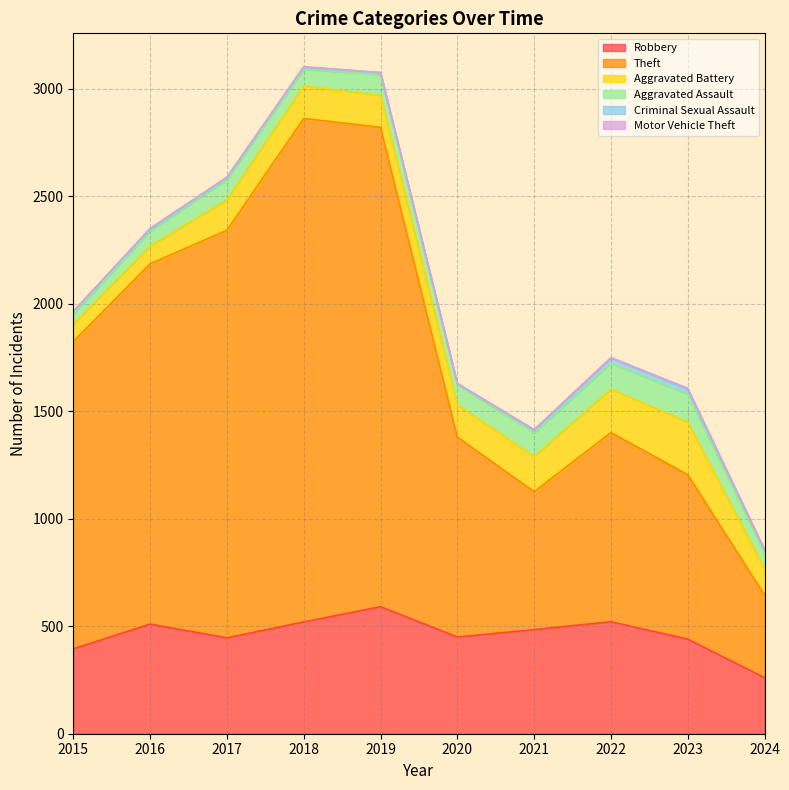

At how many categories does at least one series exceed 1957?

2